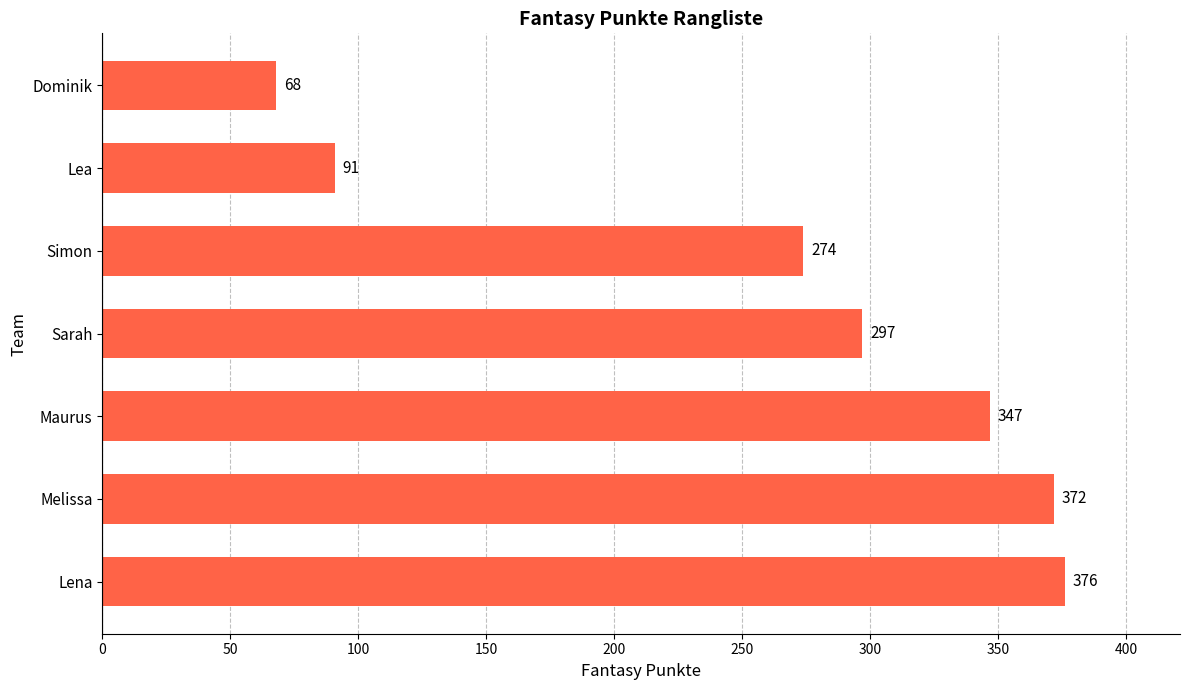

Reading bottom to top, list all the values displayed in this chart.

Lena=376	Melissa=372	Maurus=347	Sarah=297	Simon=274	Lea=91	Dominik=68